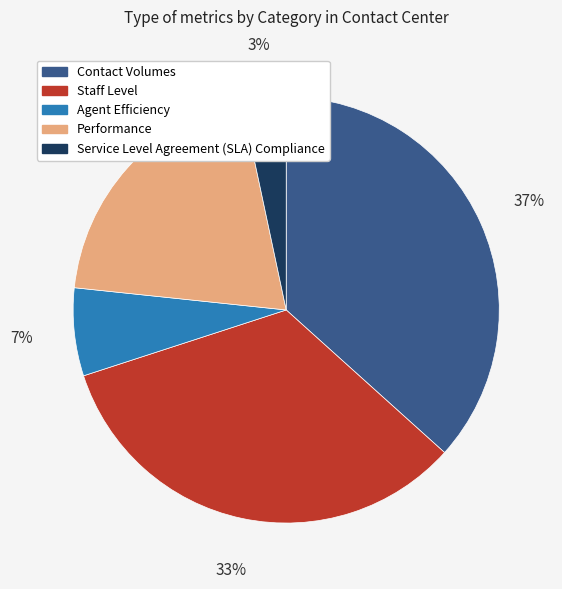

The Agent Efficiency slice represents 1% of the pie. True or false?

False